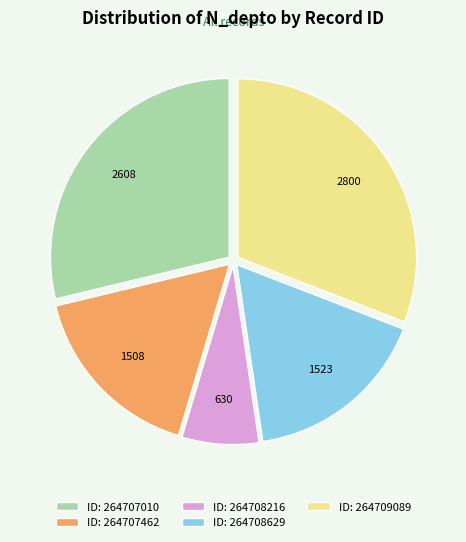

What is the largest slice in the pie chart?

ID: 264709089